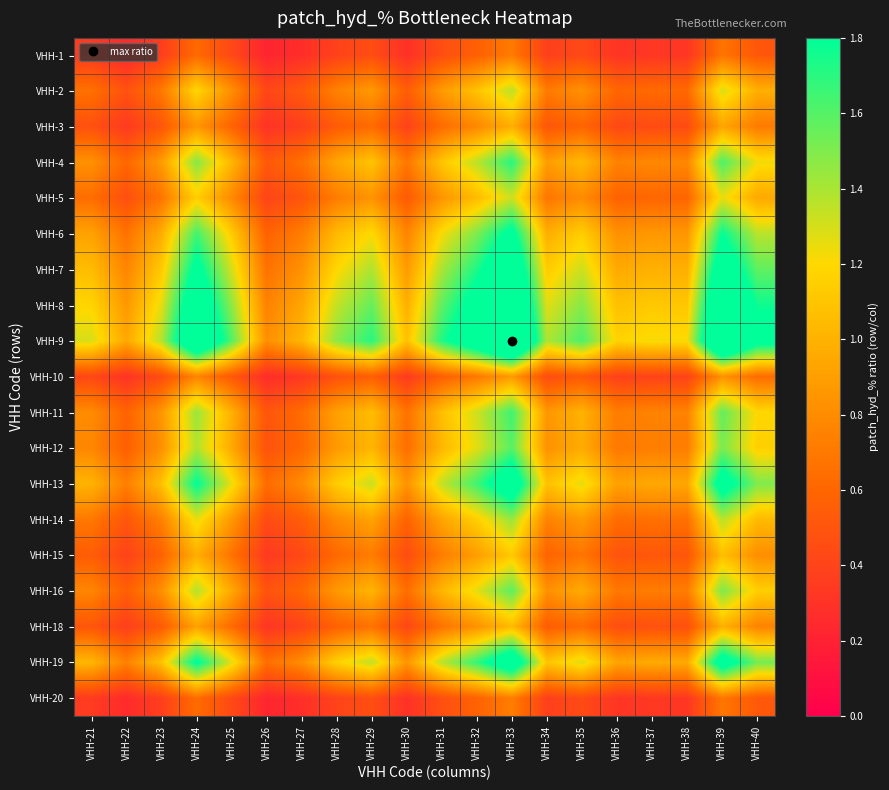

Count the number of data series in this chart.

19